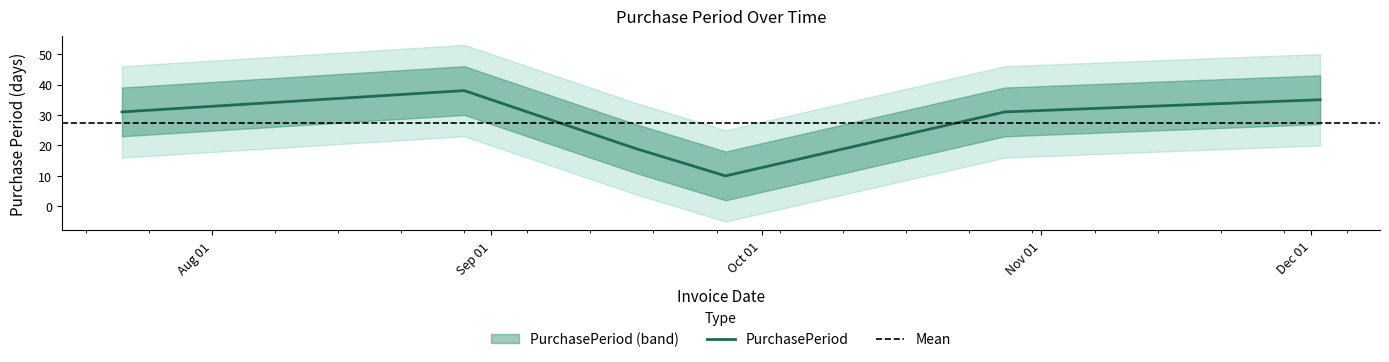

True or false: the data shows 31 at 2016-10-28.

True